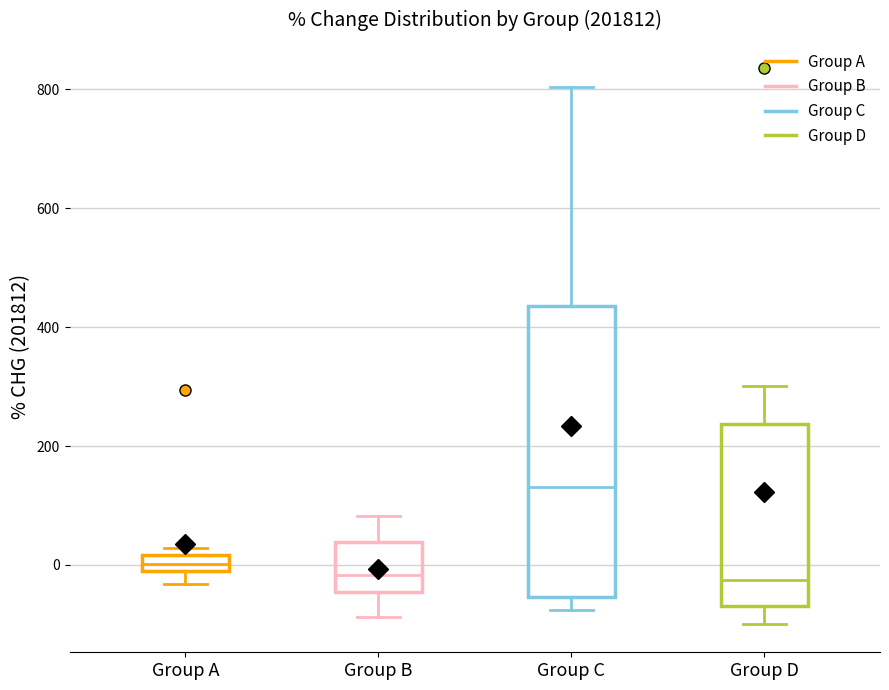

Where is the upper edge of the box for Group B on the y-axis? The values are not printed on the chart, so give them approximately, as read against the axis.

40